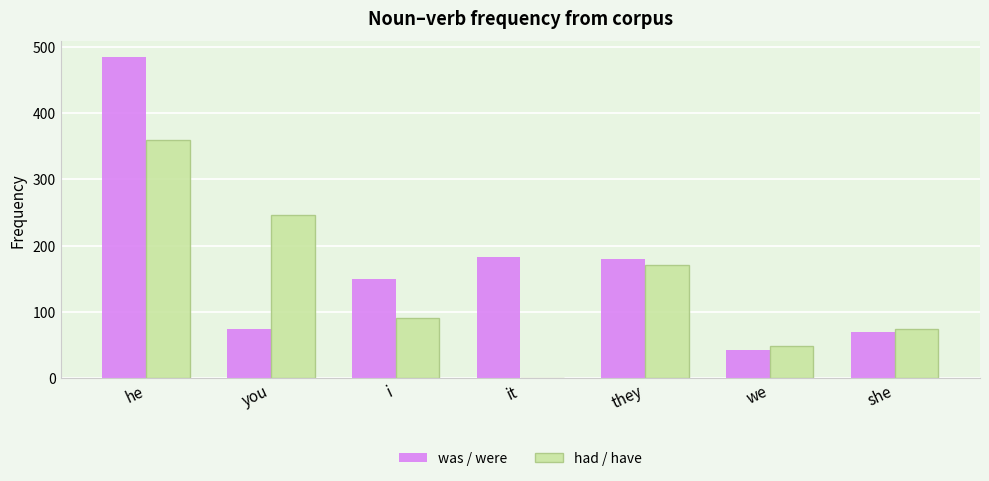

Is the value of was / were at i greater than the value of had / have at we?

Yes